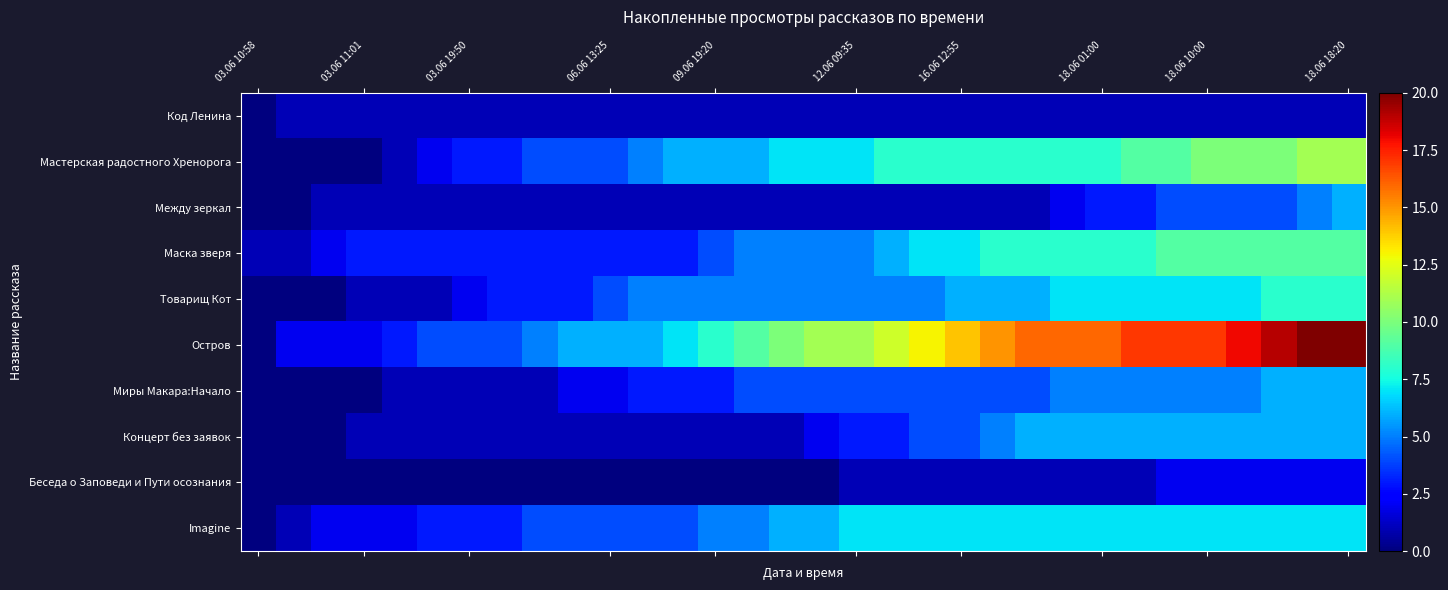

Which series has the widest spread of values?

Остров